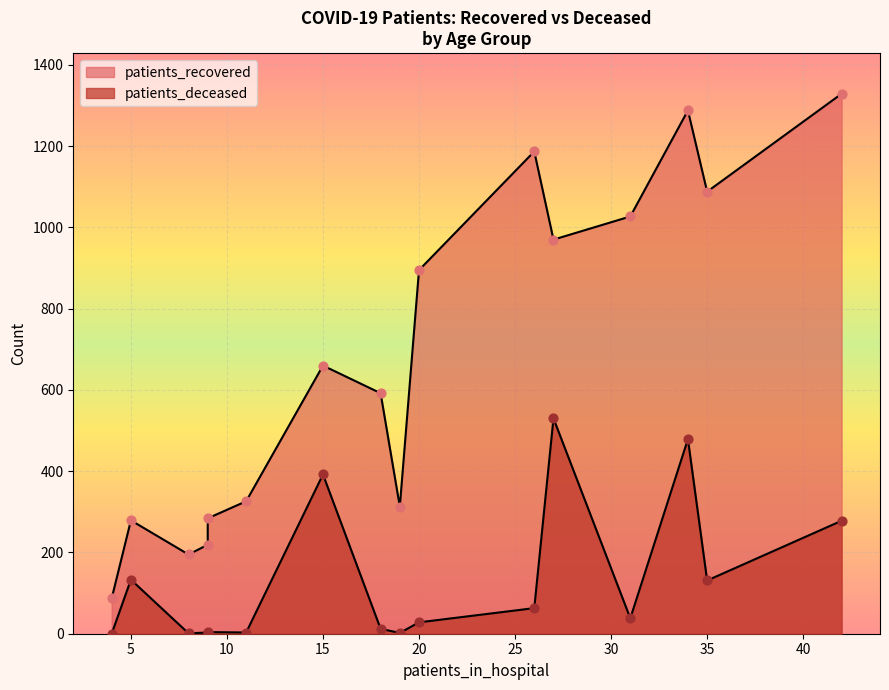

Which series reaches the minimum Y coordinate?

patients_deceased